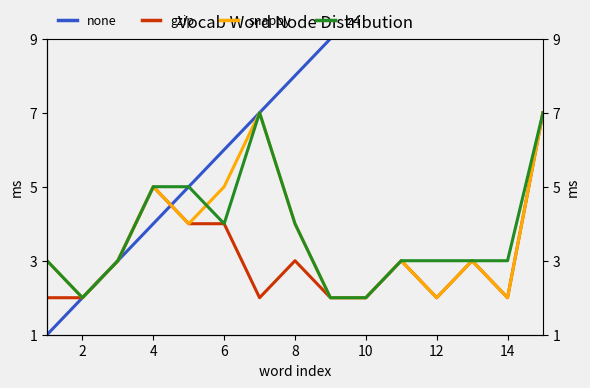

After their last crossing, which series has the higher values: snappy or lz4?

snappy